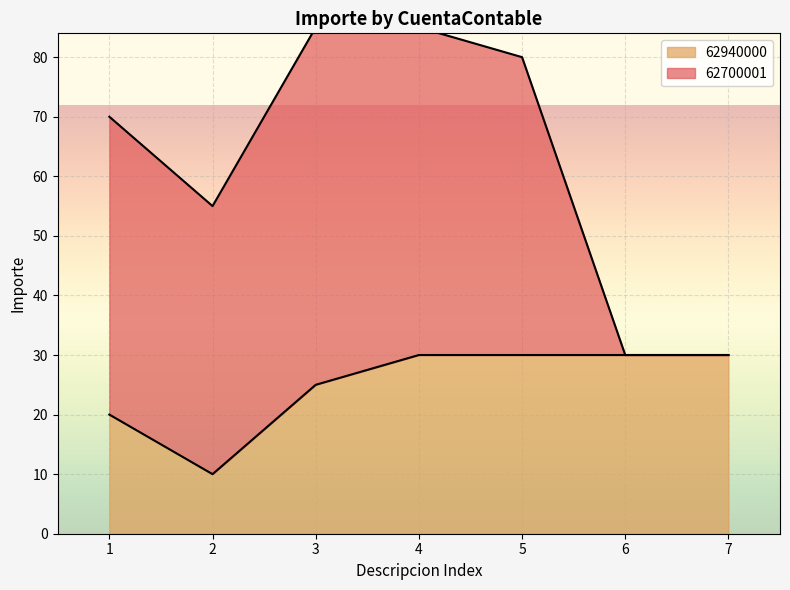

Reading left to right, extract all data points from this chart.

20	10	25	30	30	30	30